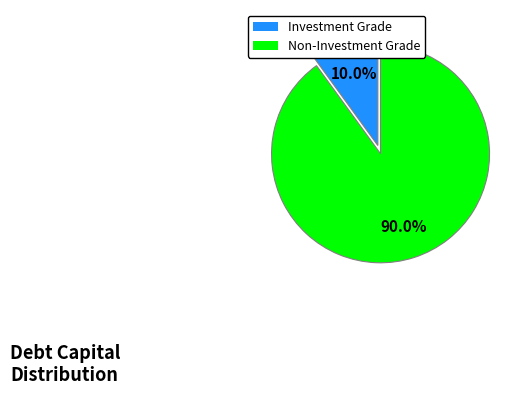

Does any single category account for the majority?

Yes